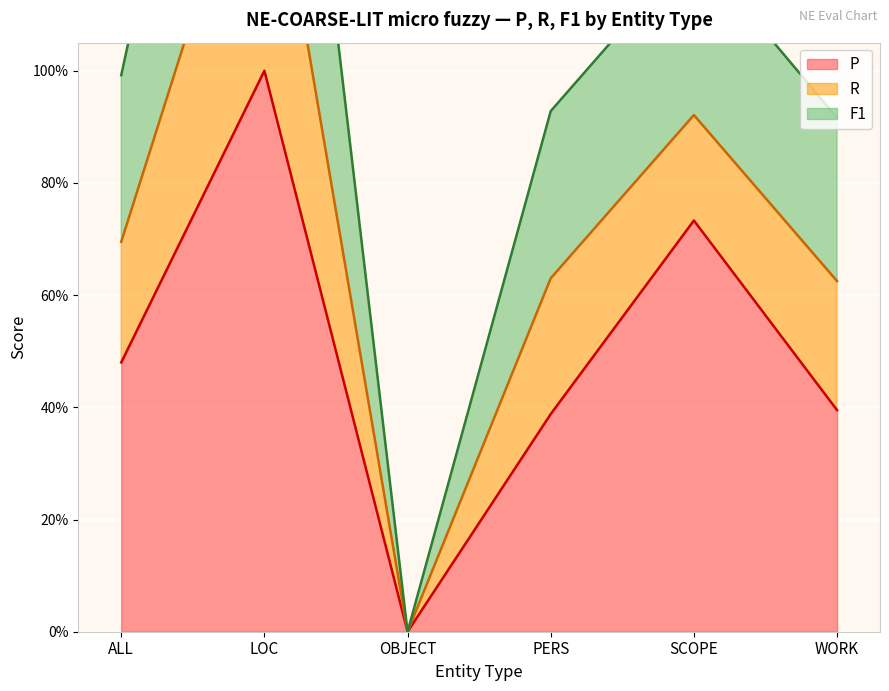

What is the difference between the F1 values at OBJECT and WORK?

0.9